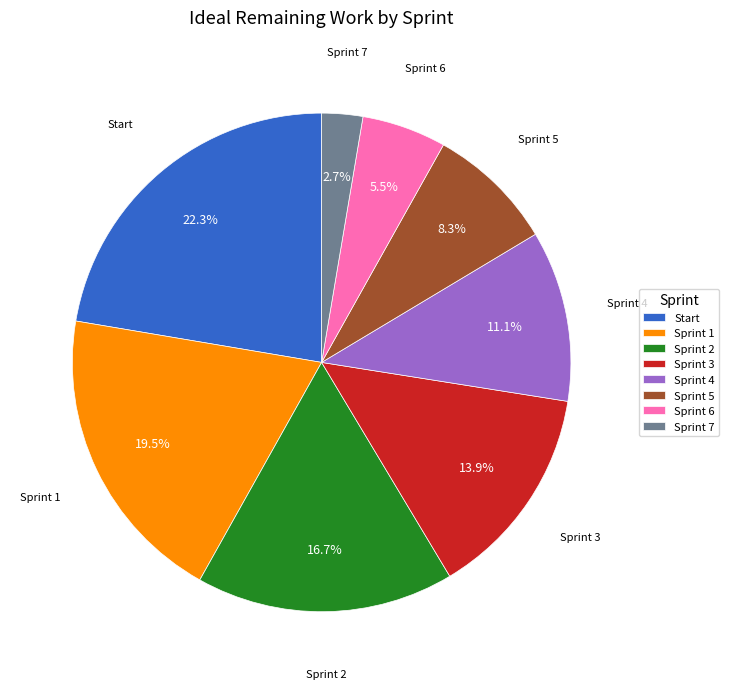

Rank the categories by value from lowest to highest.

Sprint 7, Sprint 6, Sprint 5, Sprint 4, Sprint 3, Sprint 2, Sprint 1, Start